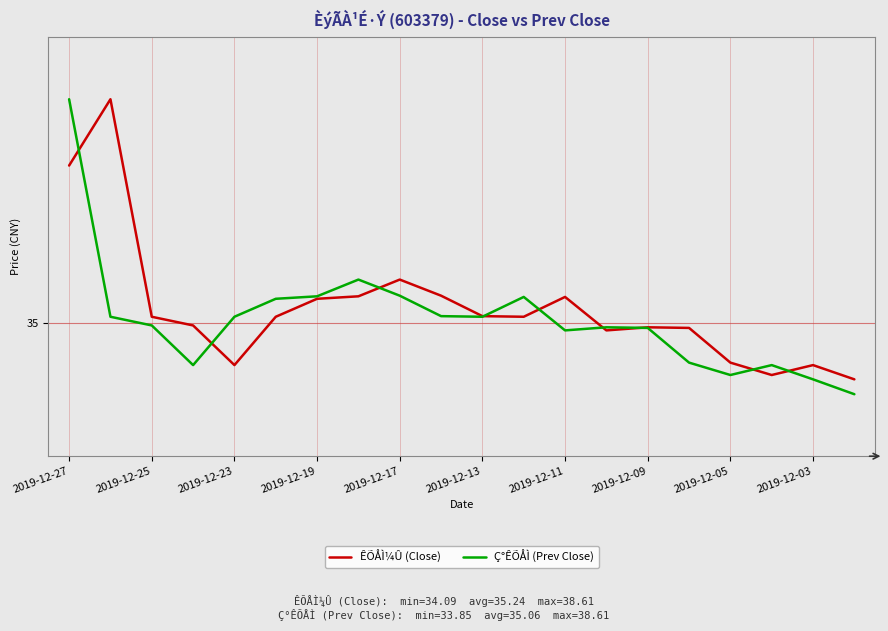

Rank the series by their maximum value, from highest to lowest.

ÊÕÅÌ¼Û (Close), Ç°ÊÕÅÌ (Prev Close)